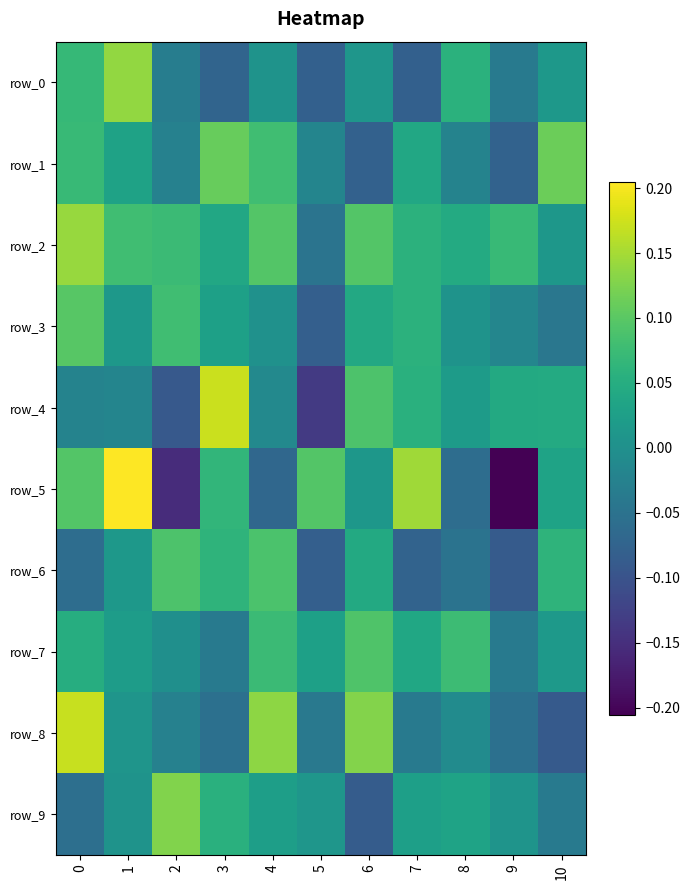

What is the difference between the second highest and second lowest values in the row_8 series?

0.2